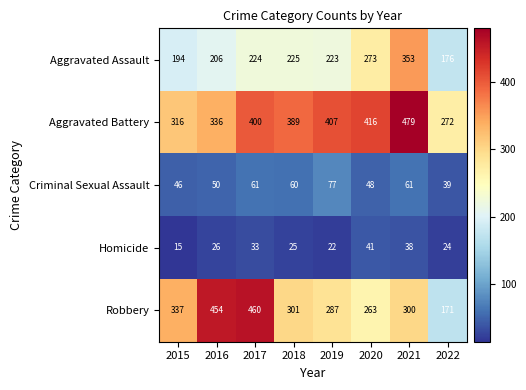

Where is Homicide nearest to the value 28?

2016